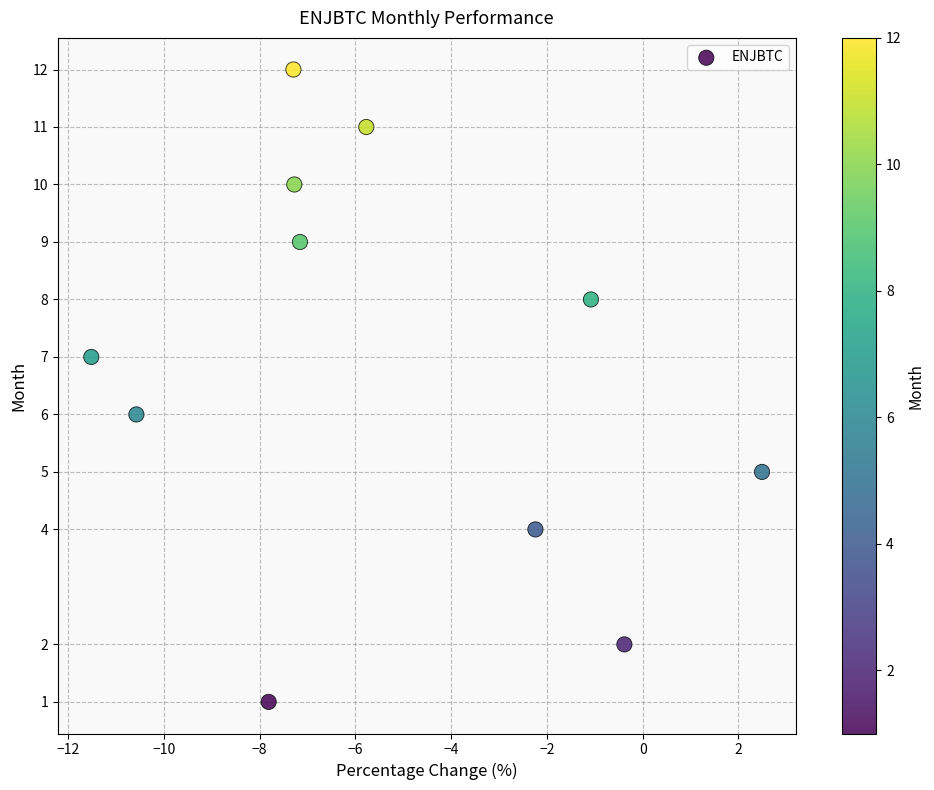

What is the range of Y values (max minus min)?

11